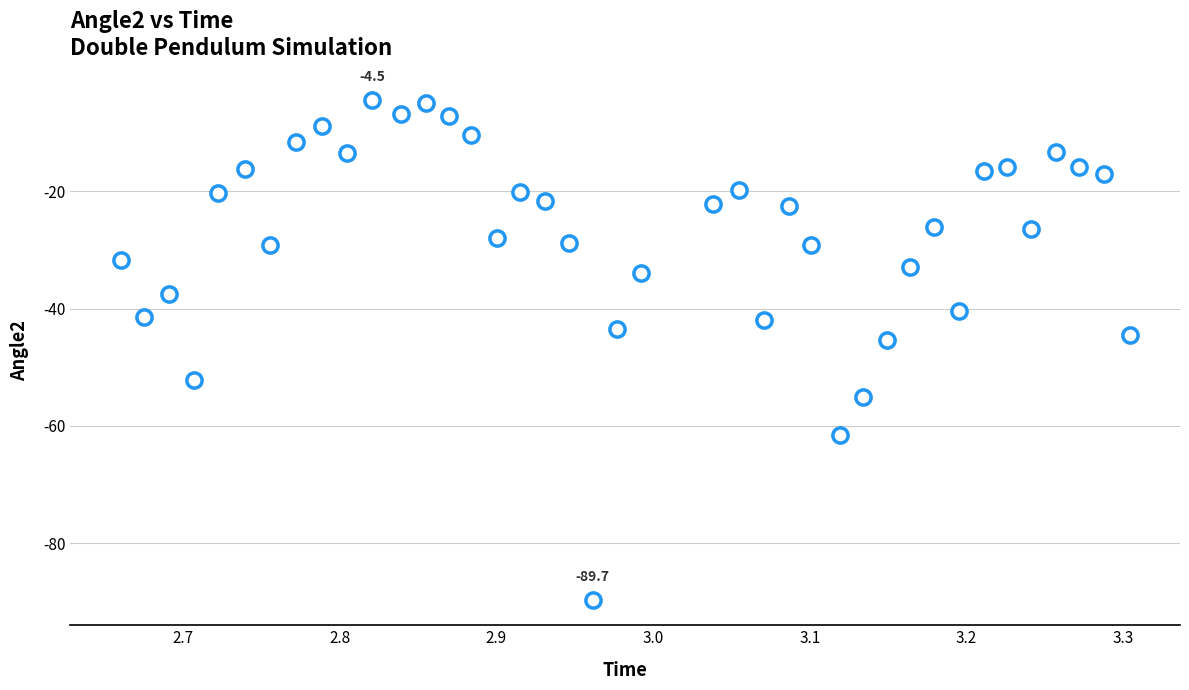

What is the range of Y values (max minus min)?

85.2